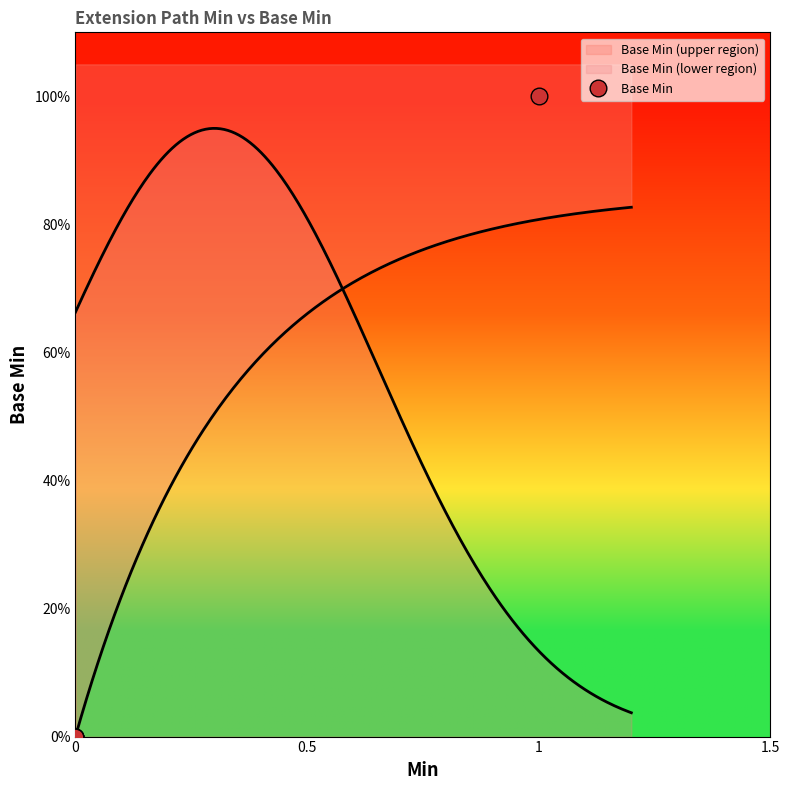

Is it true that the value at 0 is 1?

False